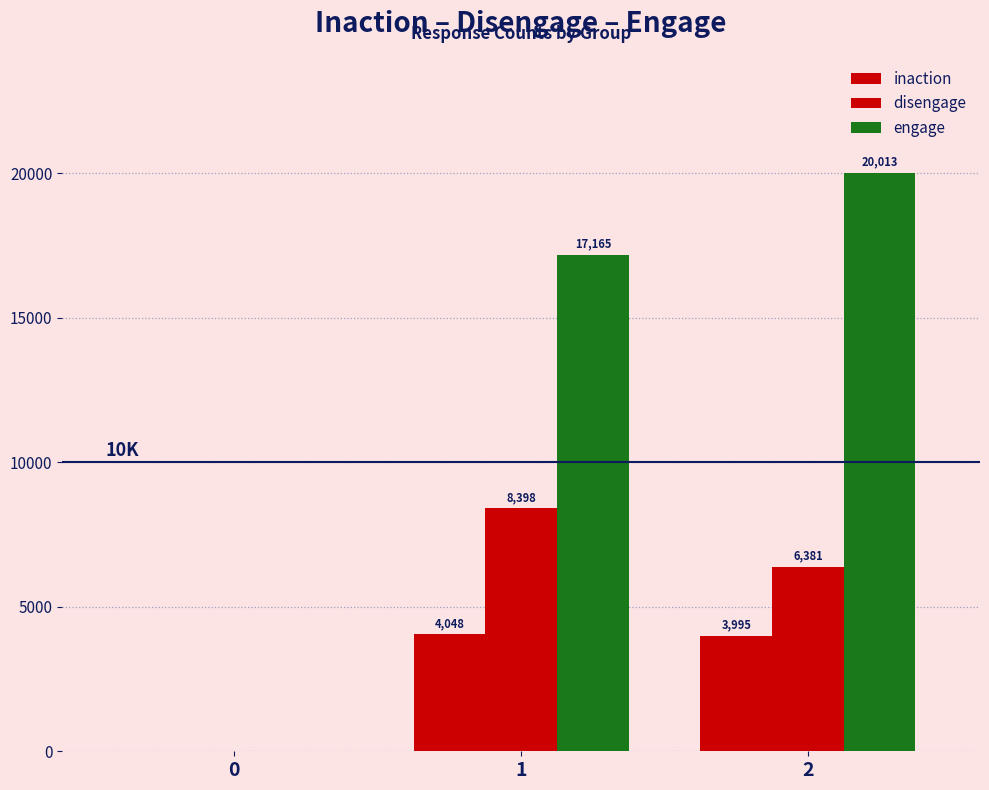

At which category is the sum across all series the highest?

2